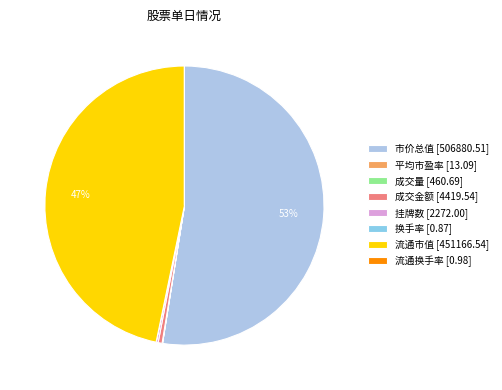

To the nearest percent, what is the difference between the largest and smallest slice percentages?

53%